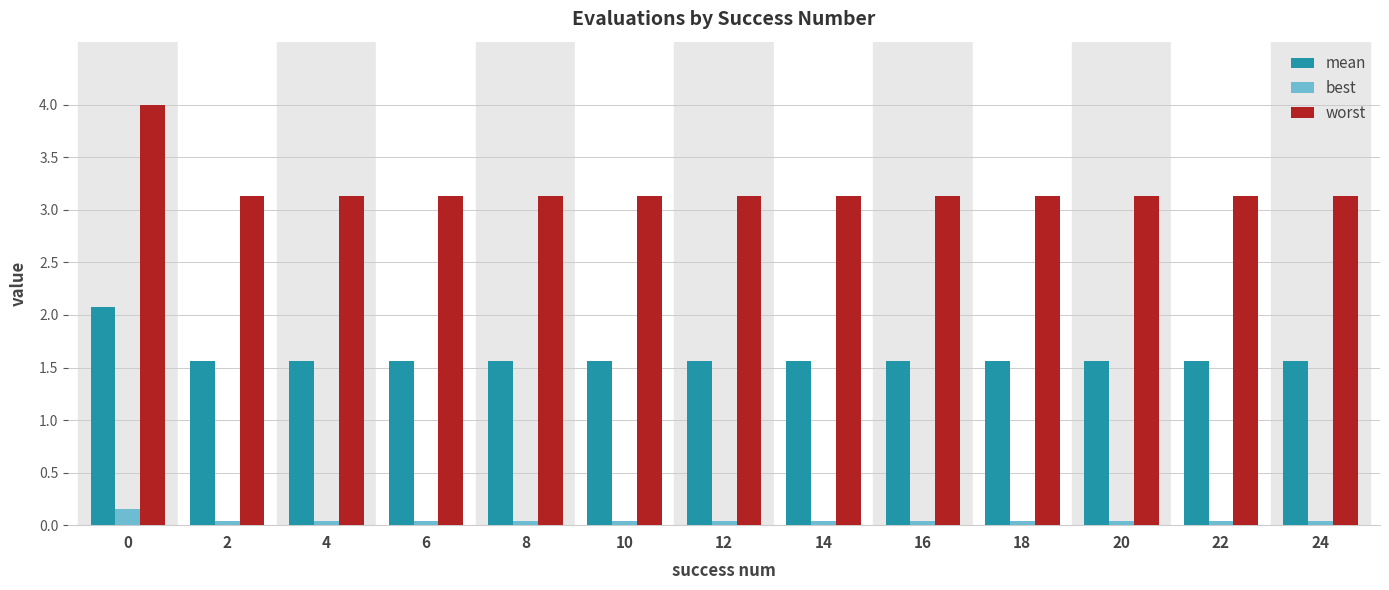

Which series has the widest spread of values?

worst